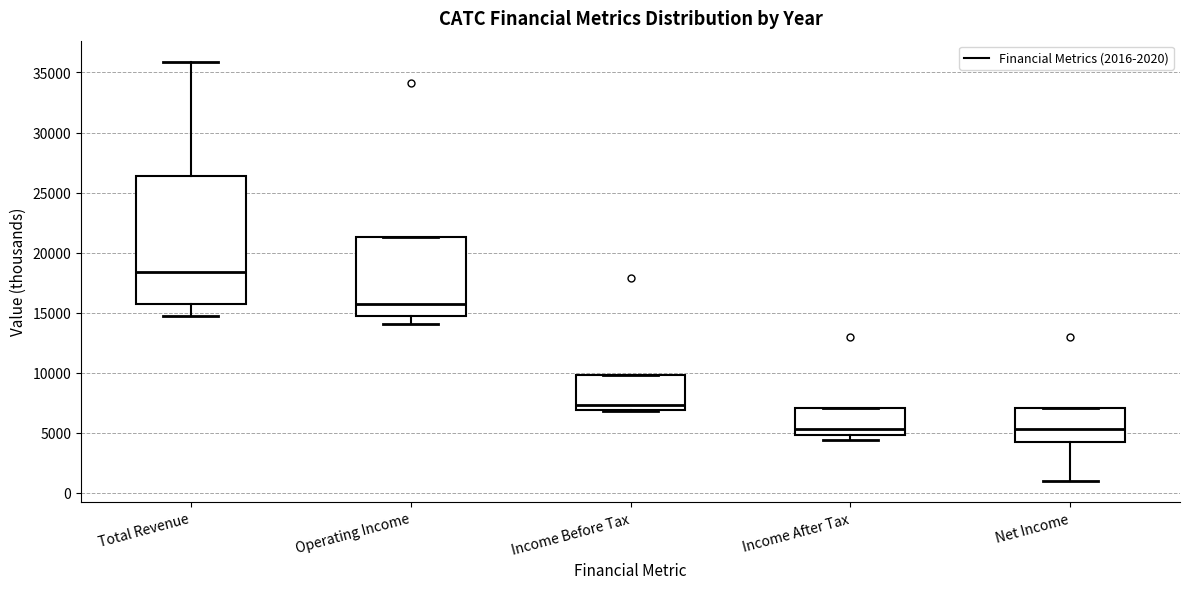

Where is the upper edge of the box for Income Before Tax on the y-axis? The values are not printed on the chart, so give them approximately, as read against the axis.

10000